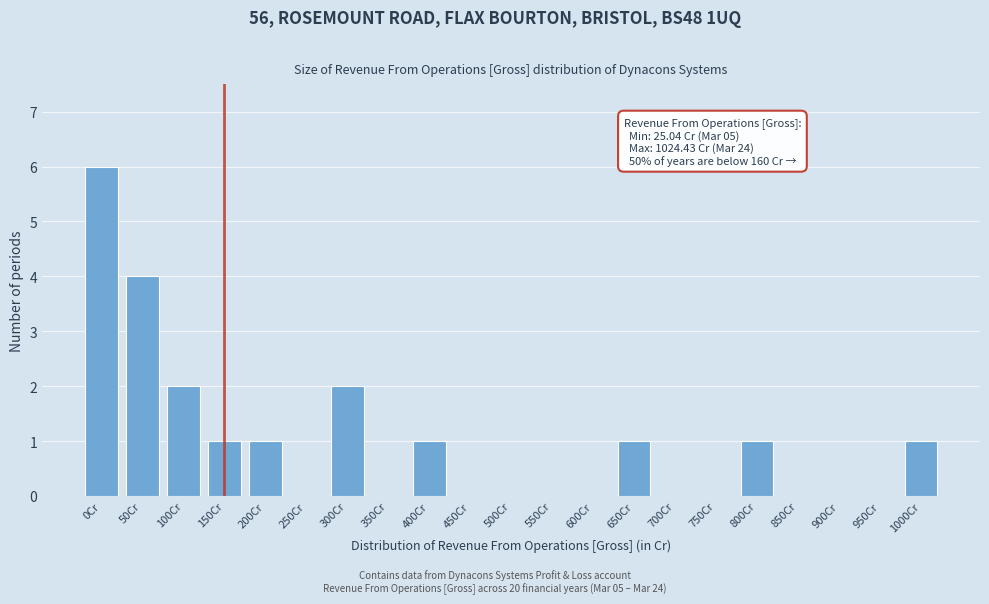

Reading left to right, extract all data points from this chart.

0Cr=6	50Cr=4	100Cr=2	150Cr=1	200Cr=1	250Cr=0	300Cr=2	350Cr=0	400Cr=1	450Cr=0	500Cr=0	550Cr=0	600Cr=0	650Cr=1	700Cr=0	750Cr=0	800Cr=1	850Cr=0	900Cr=0	950Cr=0	1000Cr=1